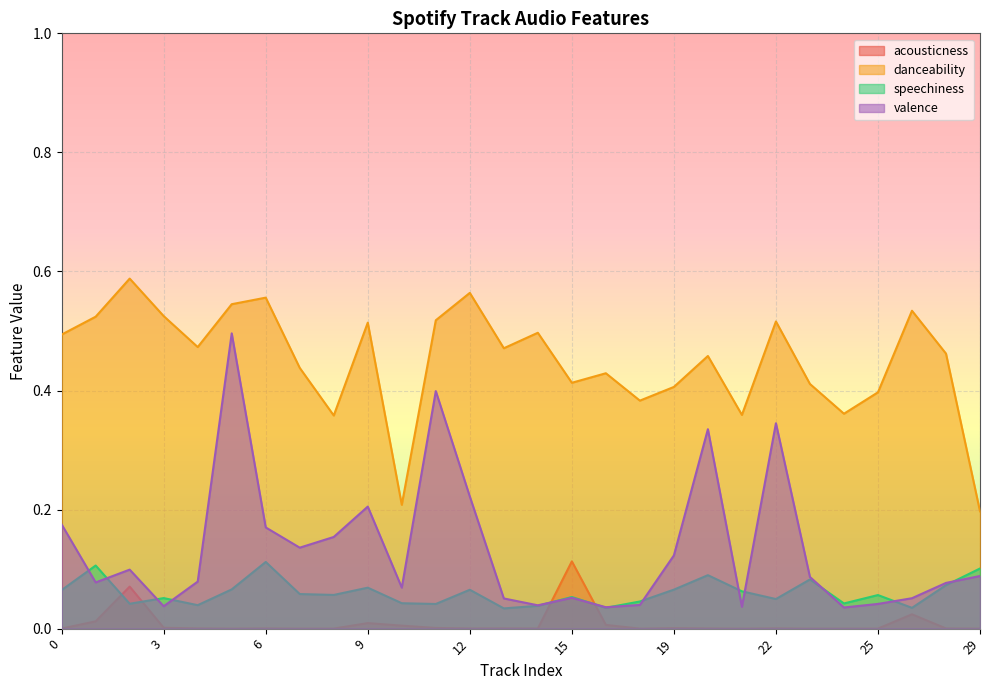

Which category has the highest value in the acousticness series?

15